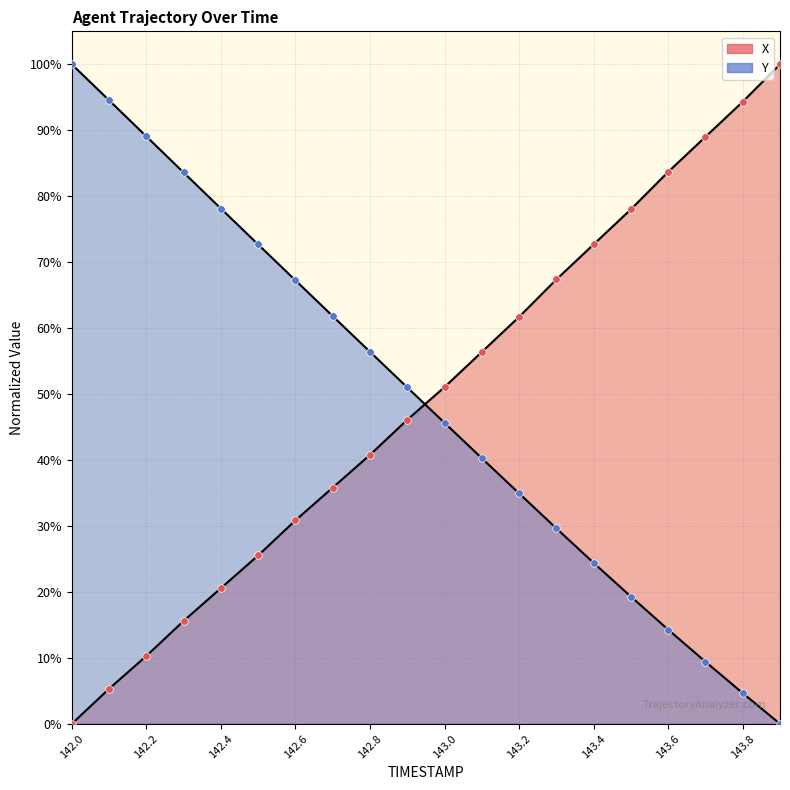

At which category is the sum across all series the highest?

142.0